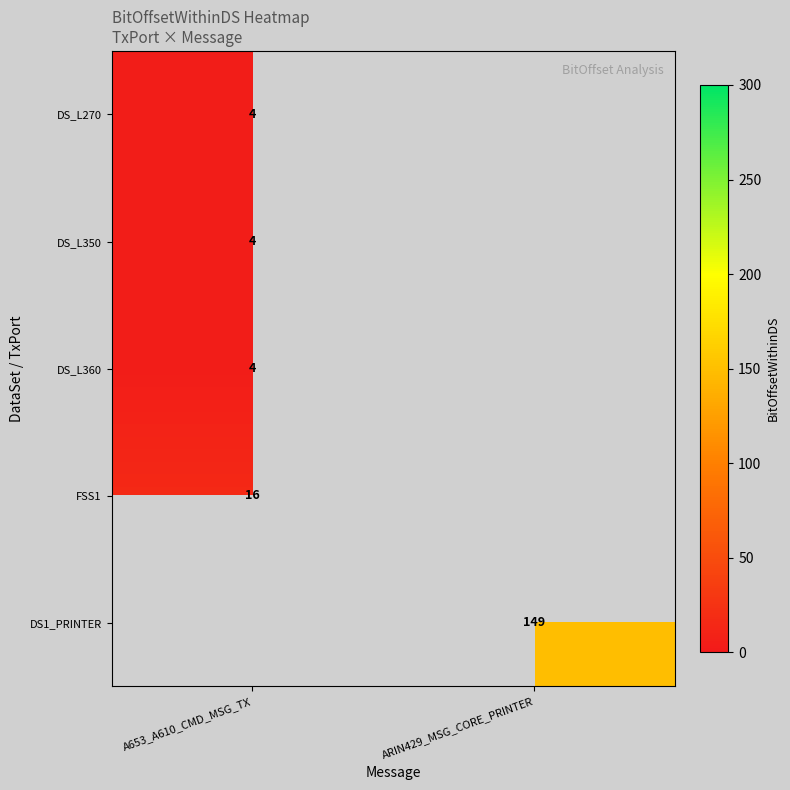

True or false: DS_L360 has a value of 4 at A653_A610_CMD_MSG_TX.

True